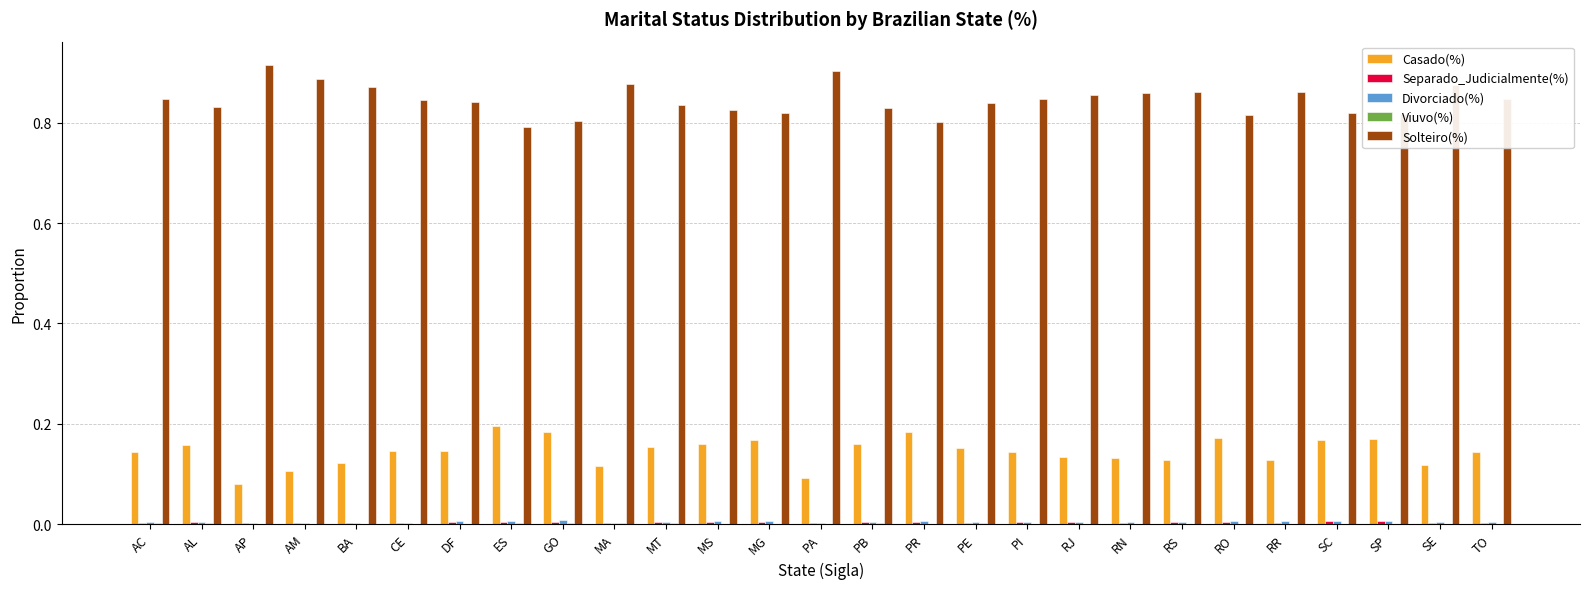

Which series has the largest total across all categories?

Solteiro(%)